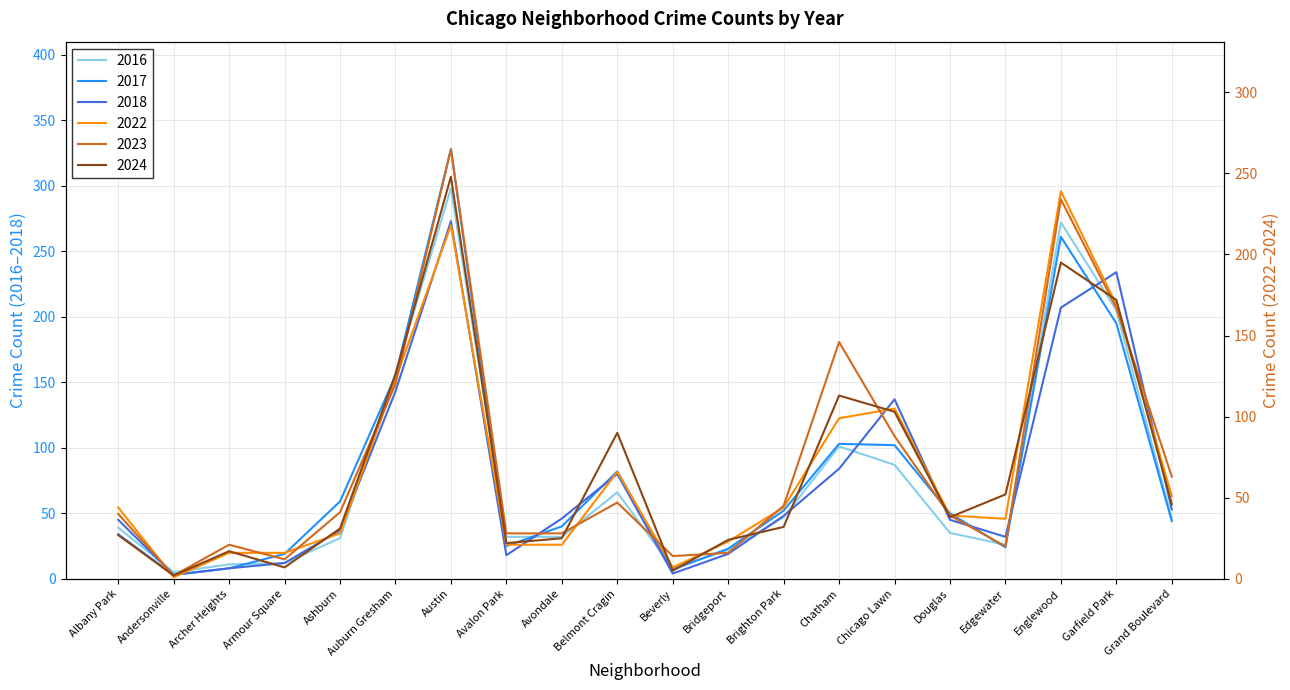

Is it true that 2016 equals 32 at Avalon Park?

True